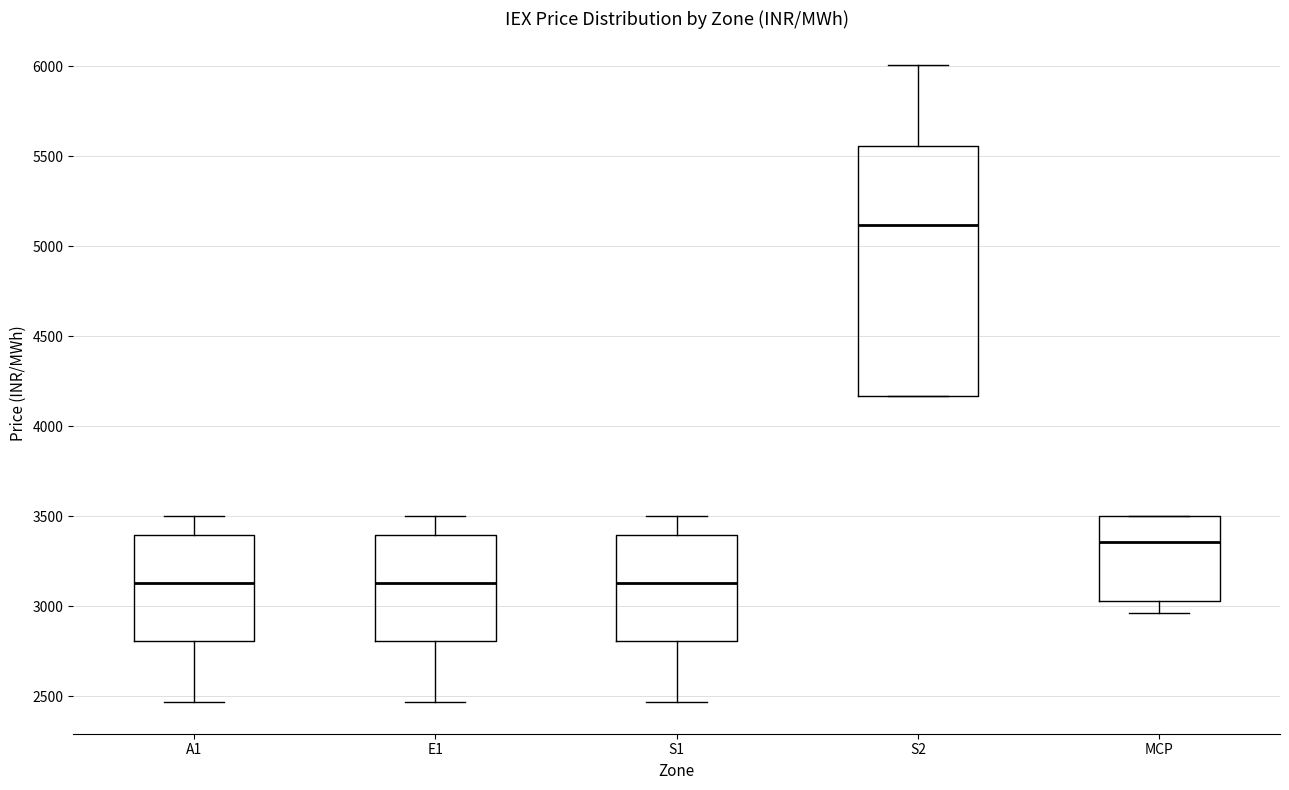

Reading left to right, read every box against the y-axis: the position of its median line, the range the box covers, and the ends of its whiskers. The values are not printed on the chart, so give them approximately, as read against the axis.

A1: median 3150, box 2800 to 3400, whiskers 2450 to 3500
E1: median 3150, box 2800 to 3400, whiskers 2450 to 3500
S1: median 3150, box 2800 to 3400, whiskers 2450 to 3500
S2: median 5100, box 4150 to 5550, whiskers 4150 to 6000
MCP: median 3350, box 3050 to 3500, whiskers 2950 to 3500